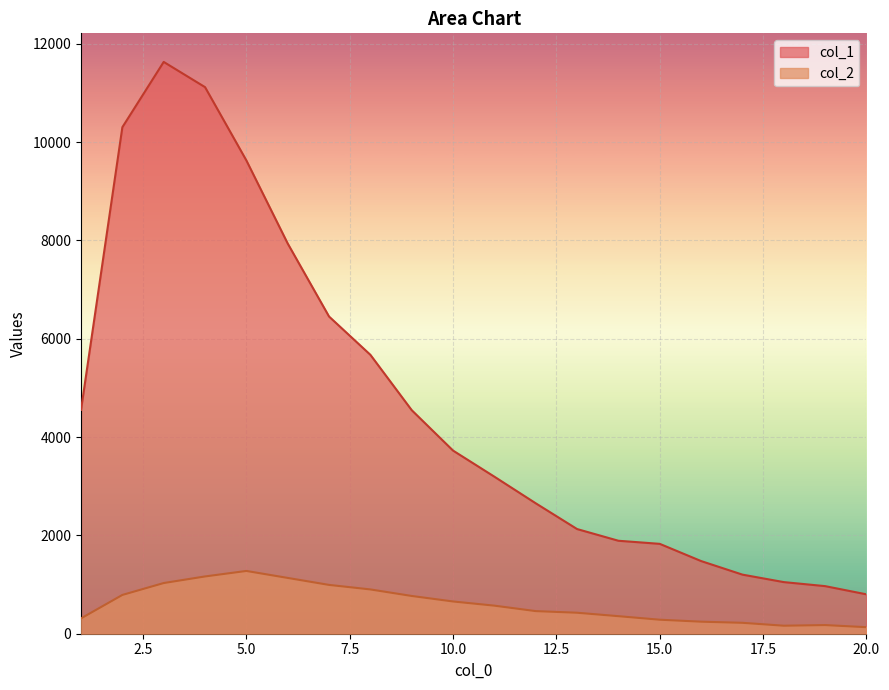

What is the highest value of the col_2 series?

1277